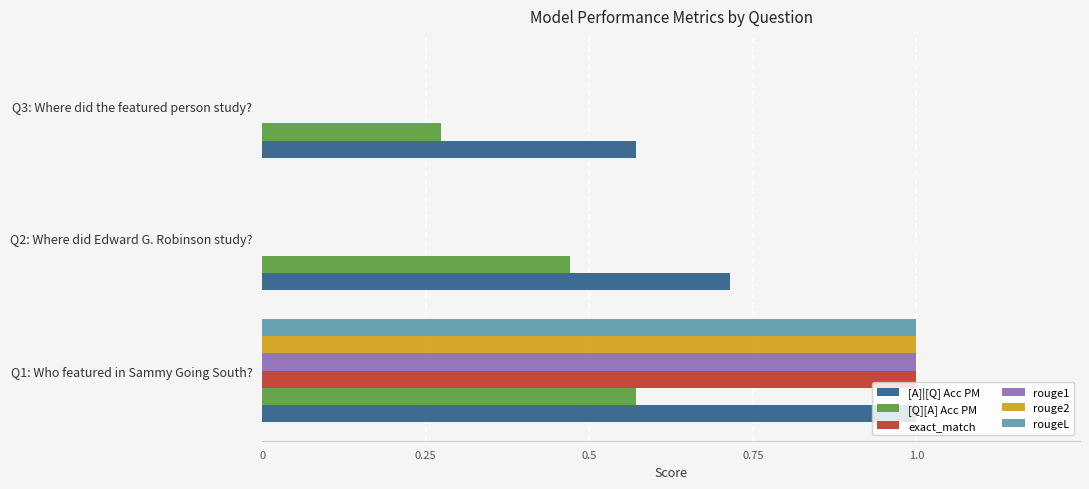

Is it true that rouge2 equals 0.0 at Q3: Where did the featured person study??

True